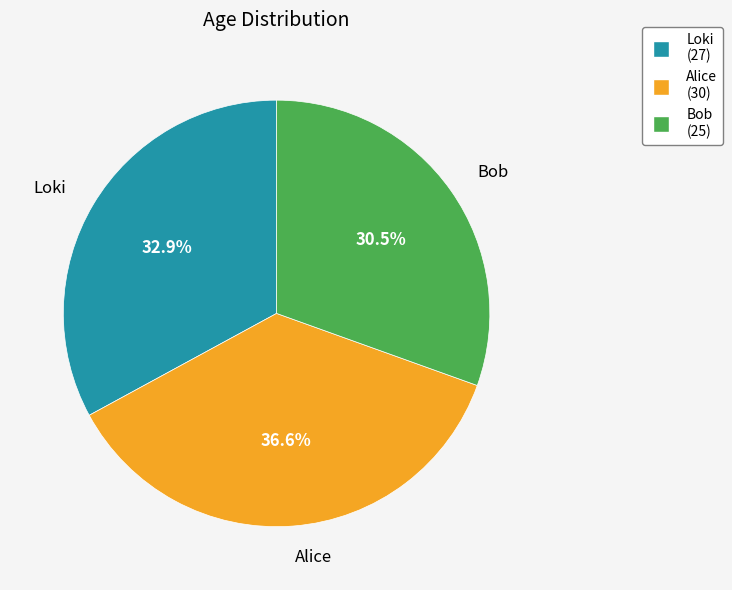

Count the number of slices in the pie.

3